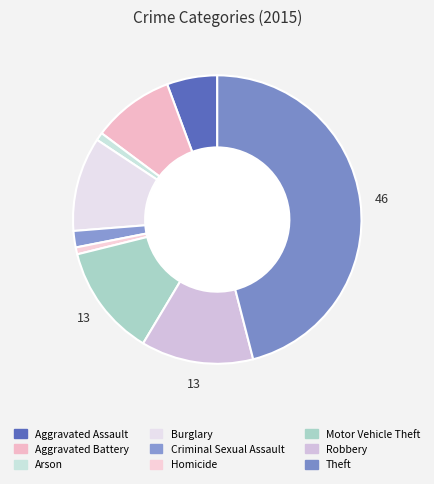

Between Aggravated Assault and Theft, which is larger?

Theft